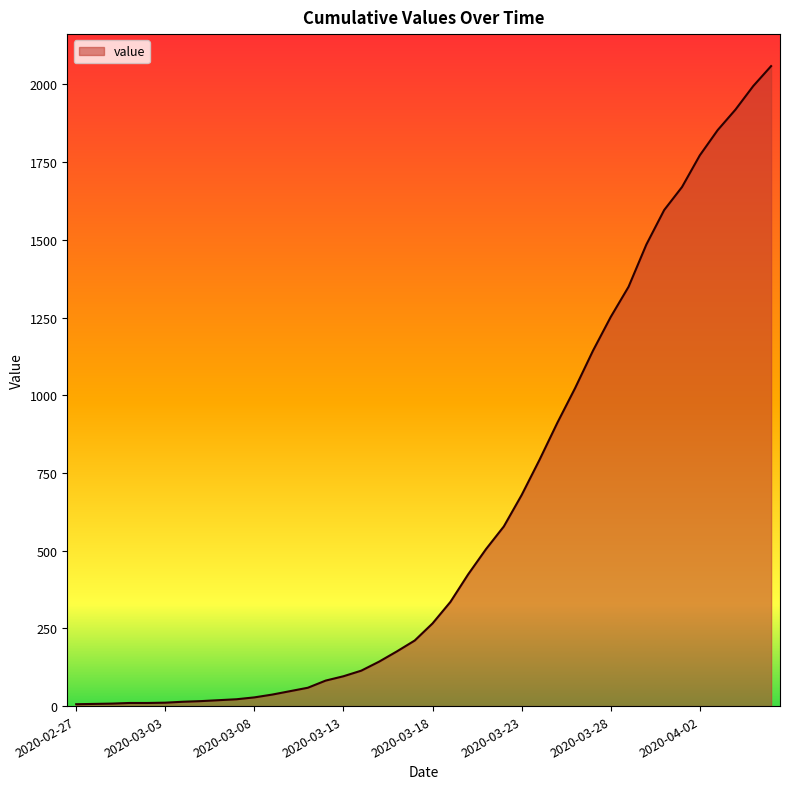

What is the greatest value displayed?

2059